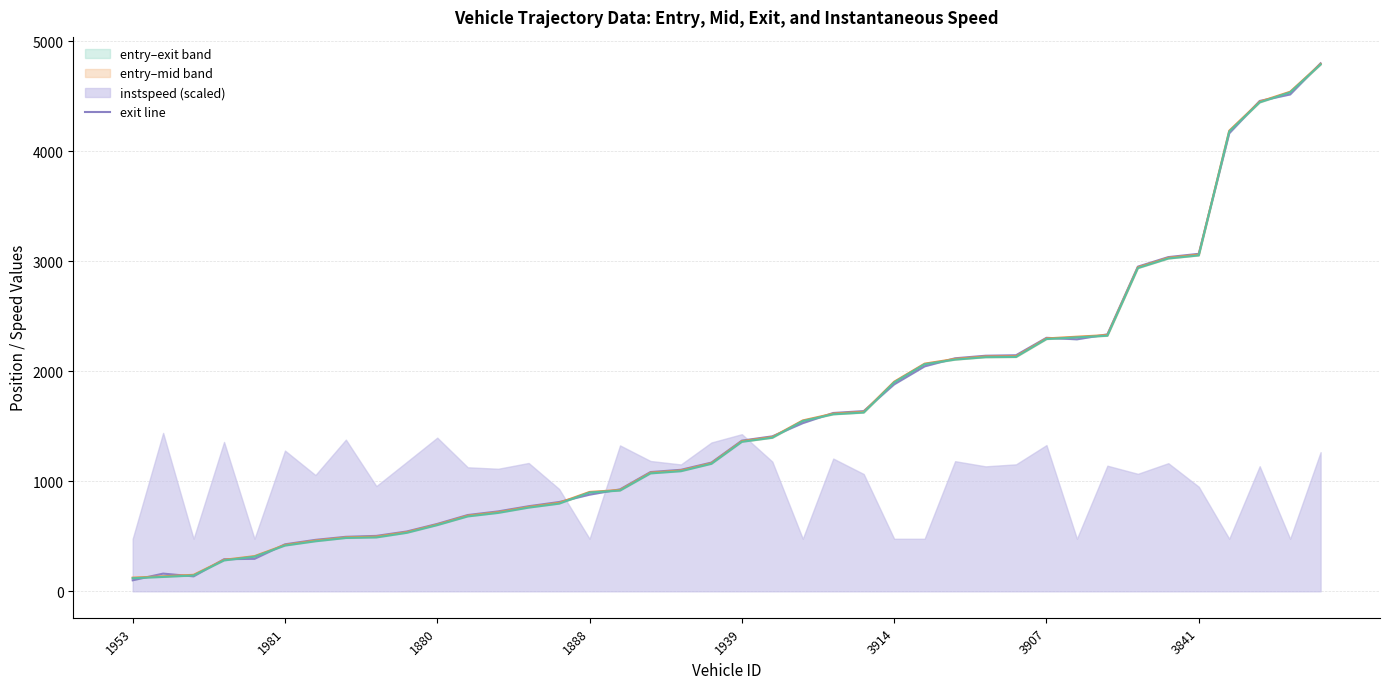

Which category has the lowest value across all series?

1953